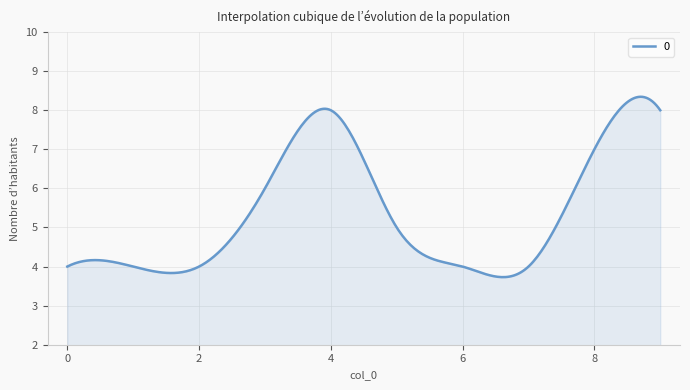

What is the sum of all values?

1609.8